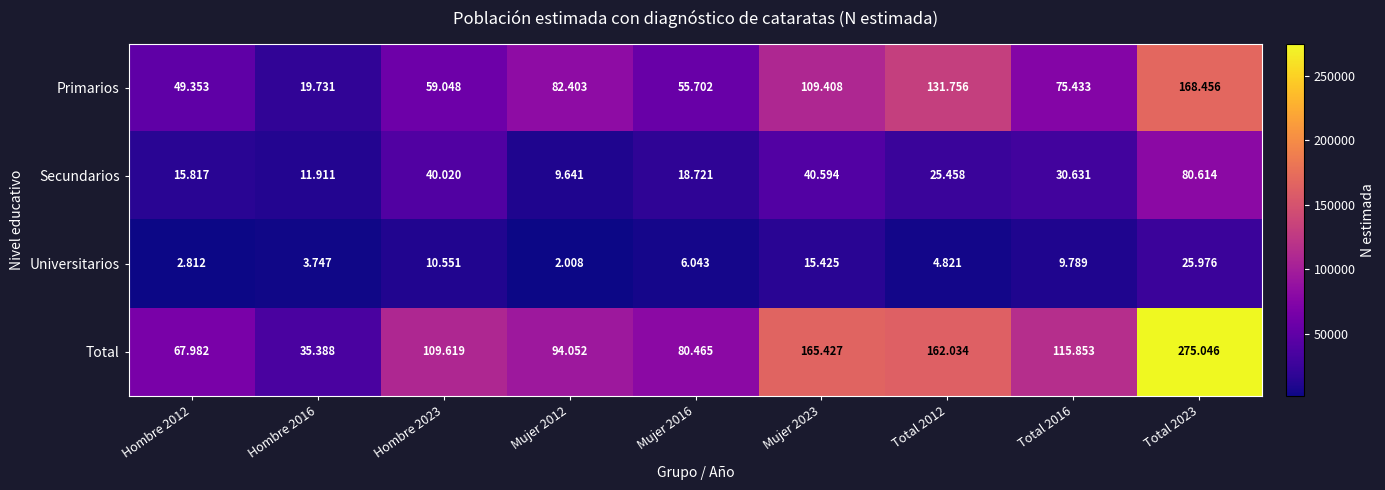

What is the total value across all series at Total 2023?

550092